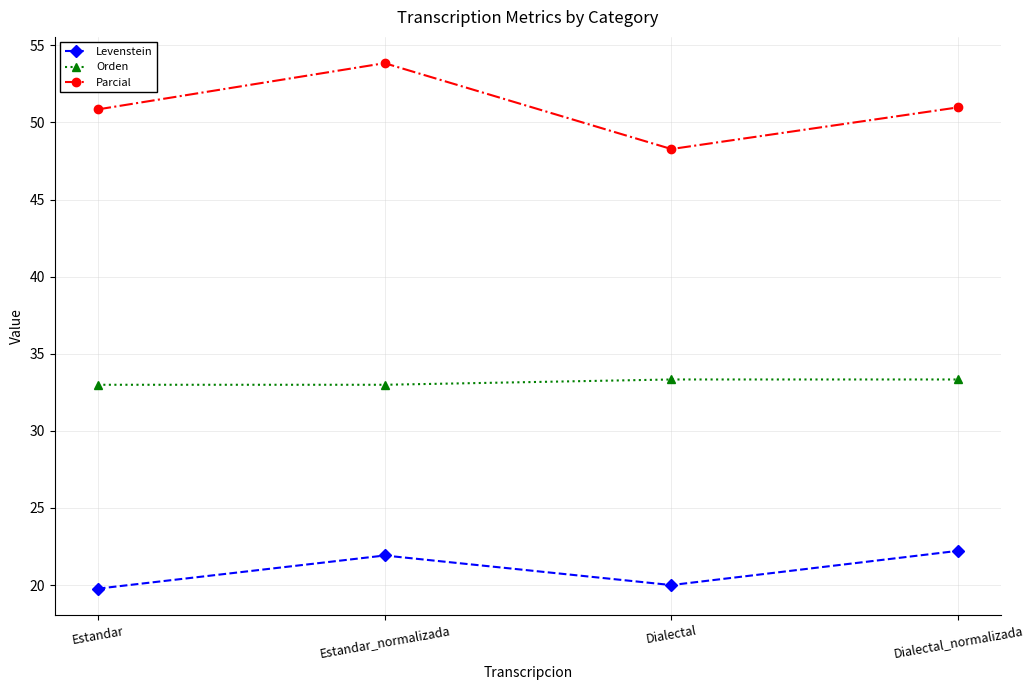

What is the smallest value displayed?

19.8